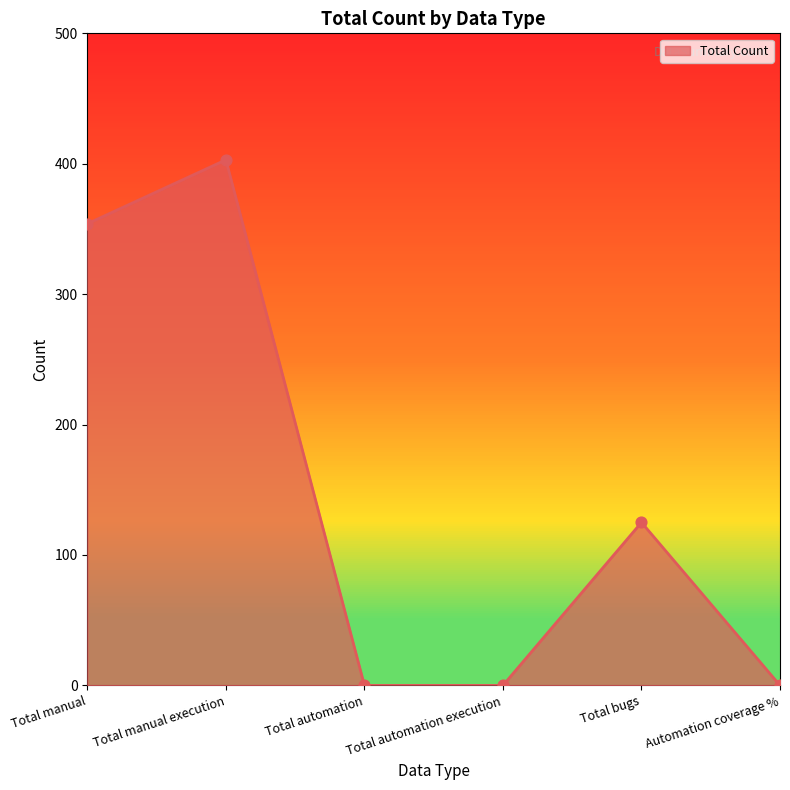

What is the change in value from Total automation to Total bugs?

+125